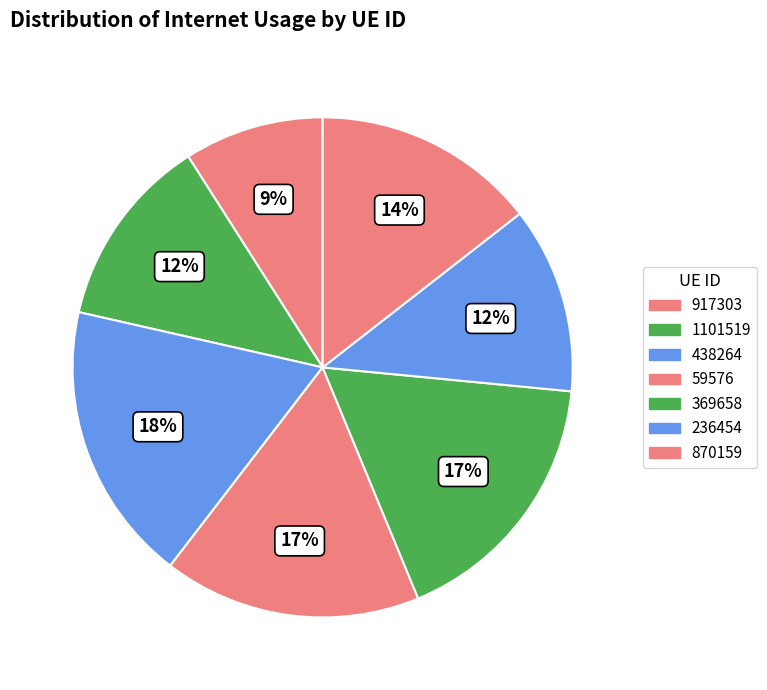

Rank the categories by value from lowest to highest.

917303, 236454, 1101519, 870159, 59576, 369658, 438264